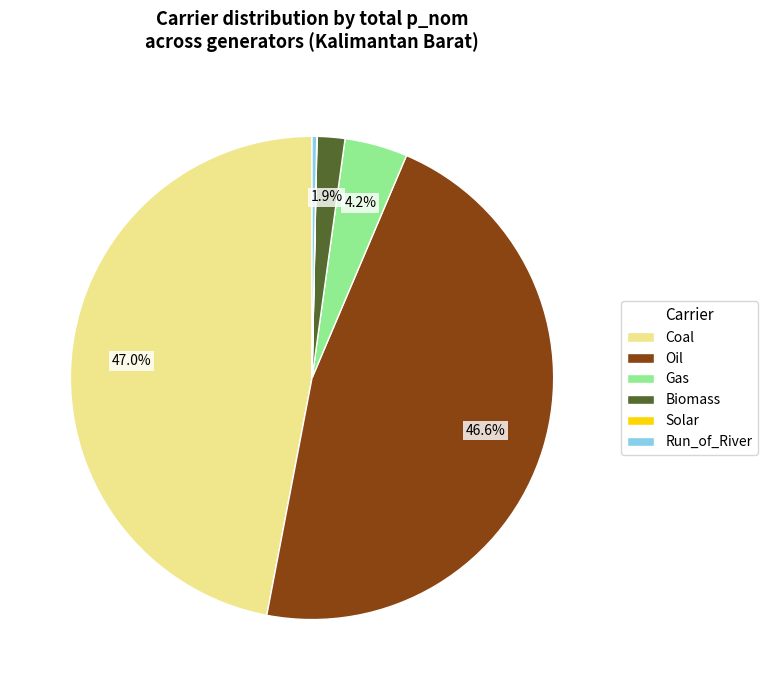

Does Biomass account for over 50% of the chart?

No